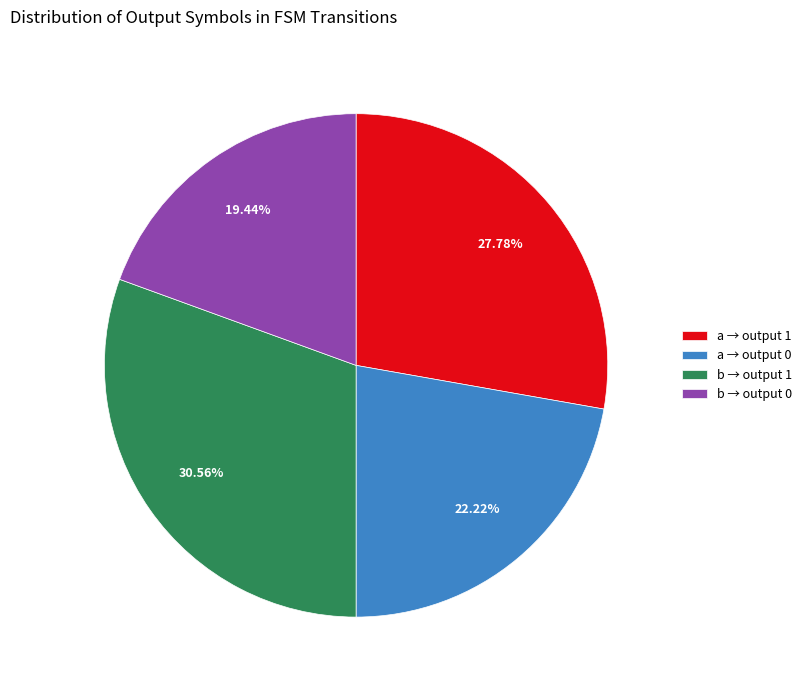

Is there any slice that represents more than half of the pie?

No